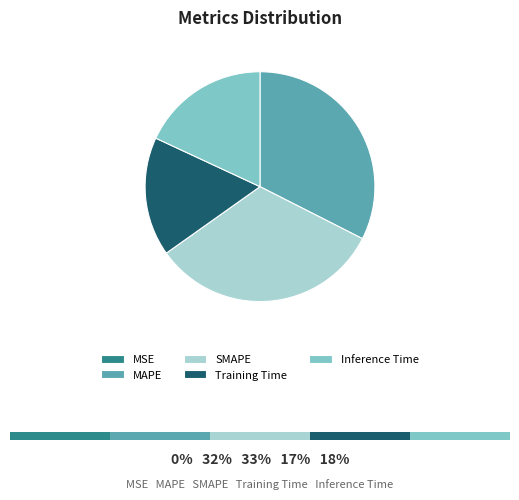

Is it true that Training Time is 27% of the pie?

False